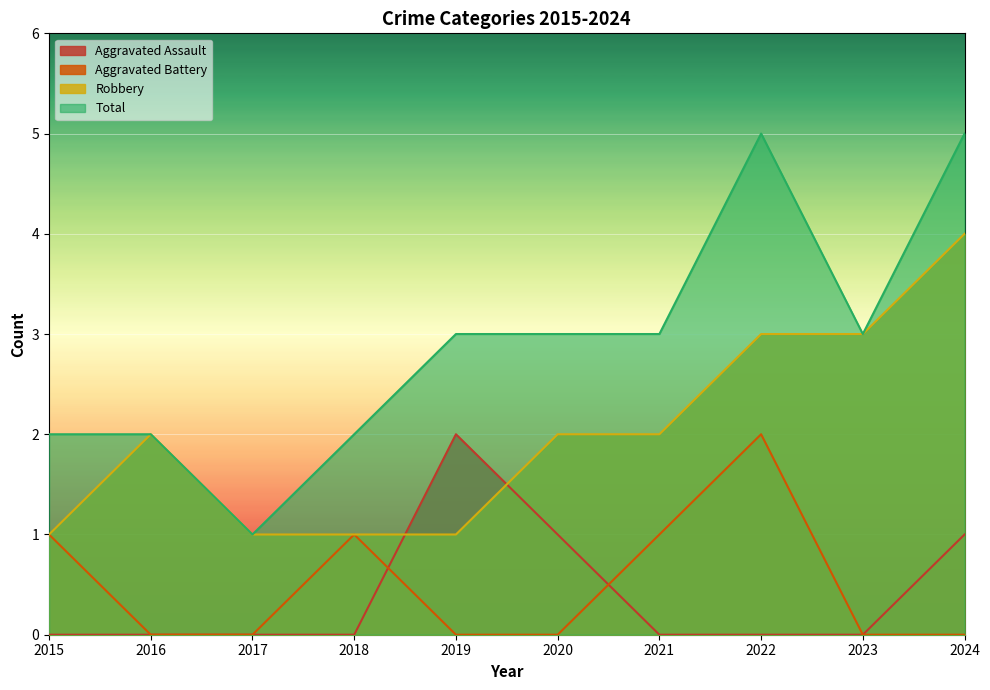

How many positive values does the Aggravated Battery series have?

4